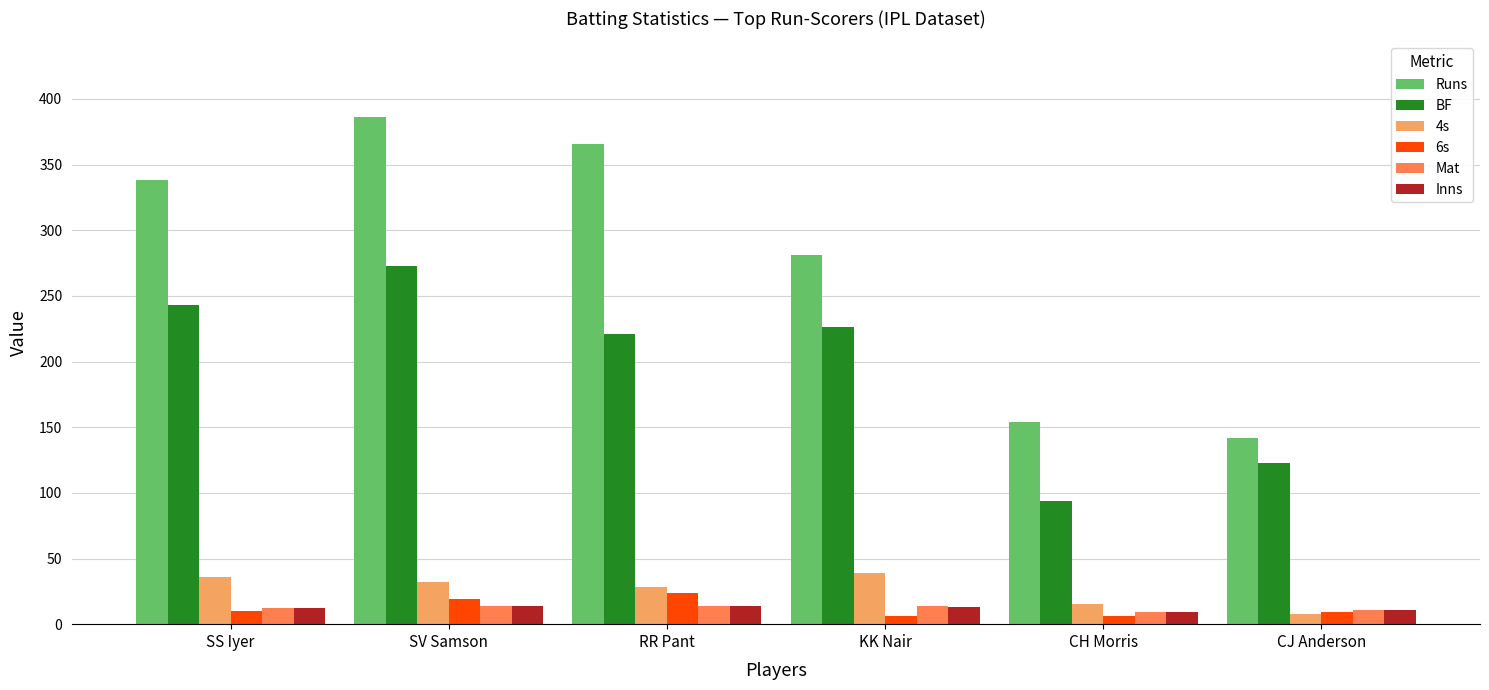

What is the value of the 6s bar at the 5th from the left?

6